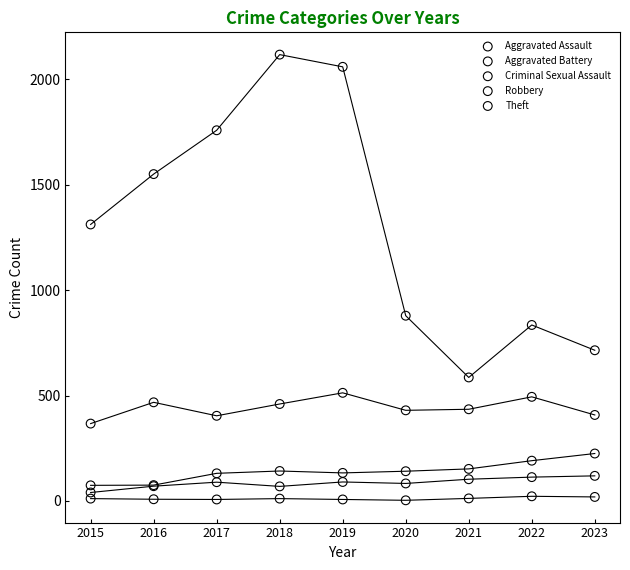

Which series reaches the maximum Y coordinate?

Theft